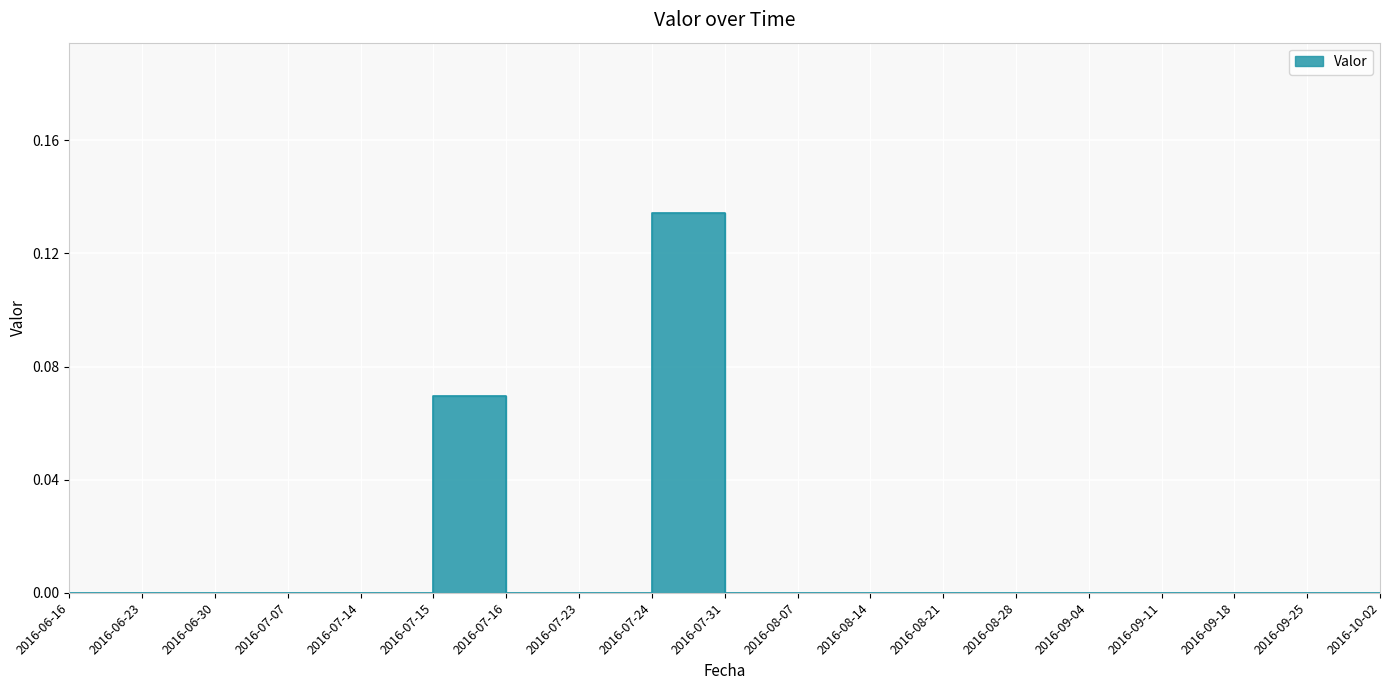

What is the label of the 8th point from the right?

2016-08-14